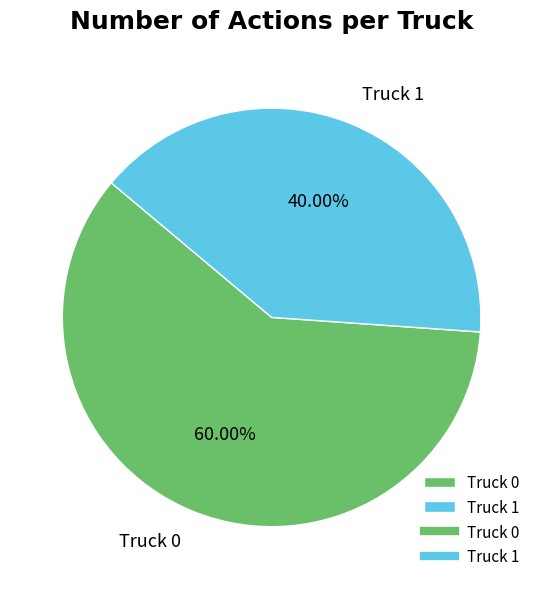

To the nearest percent, what is the difference between the Truck 1 and Truck 0 slice percentages?

20%